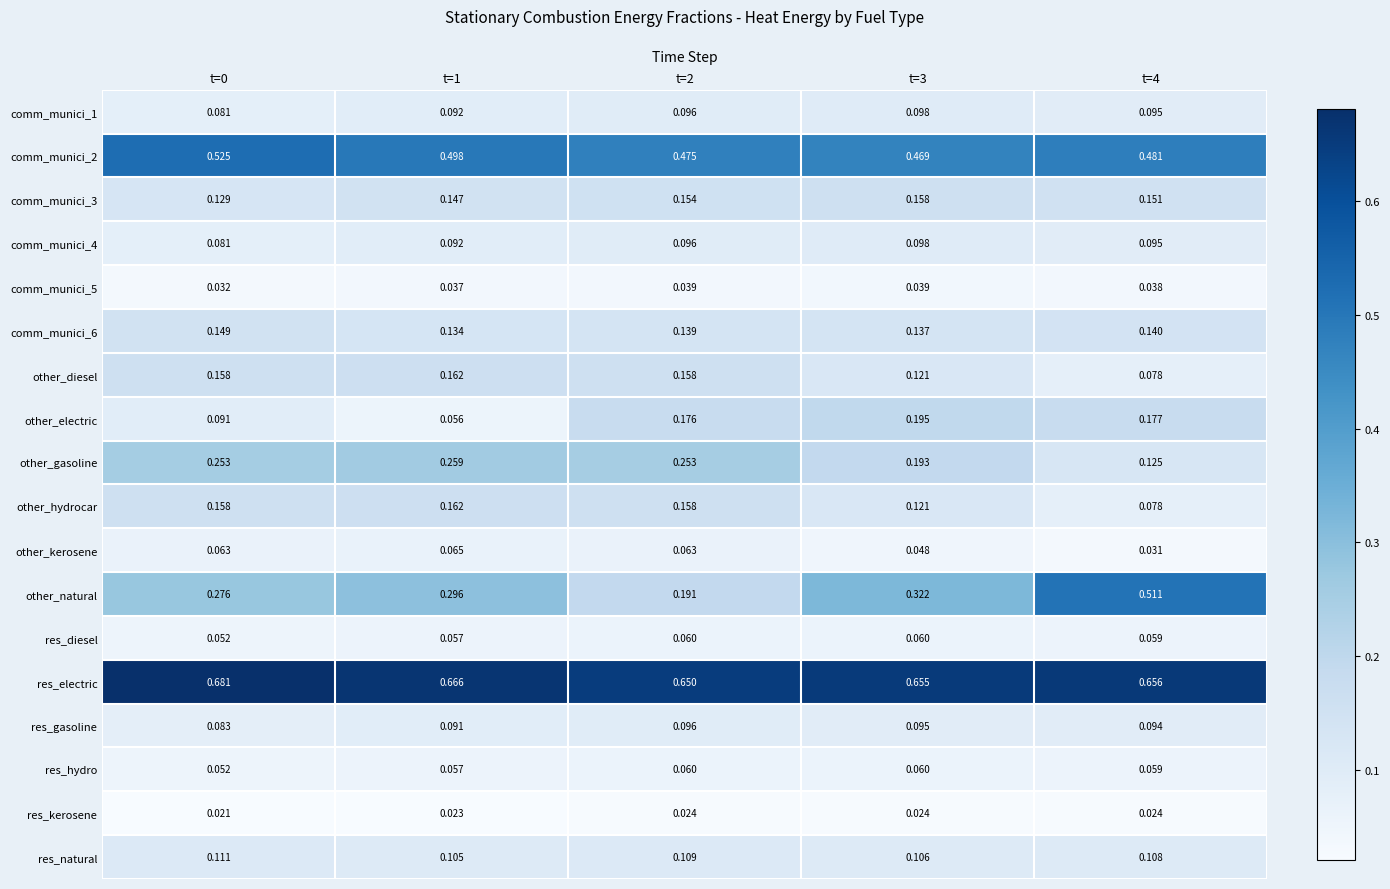

What is the difference between the highest and lowest values at t=3?

0.6